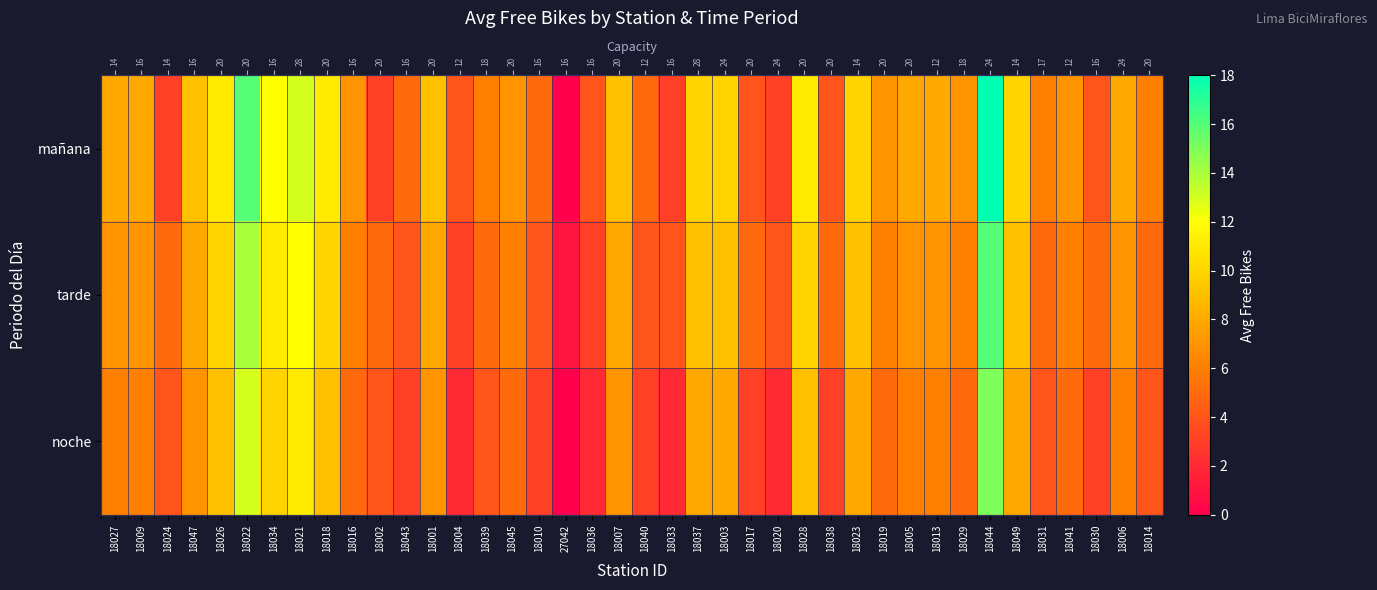

How many categories are shown in the chart?

40